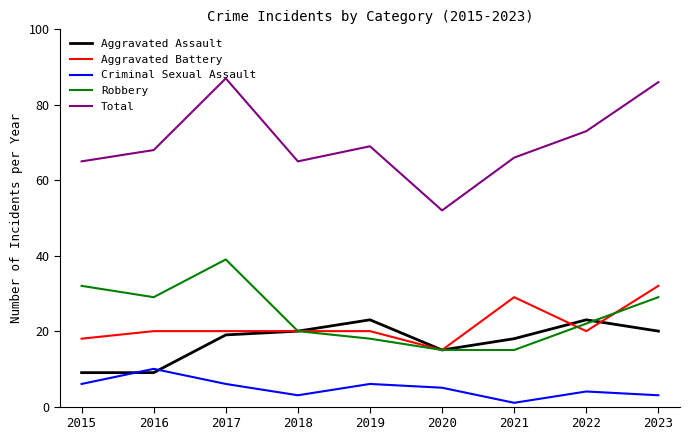

Which series has the widest spread of values?

Total